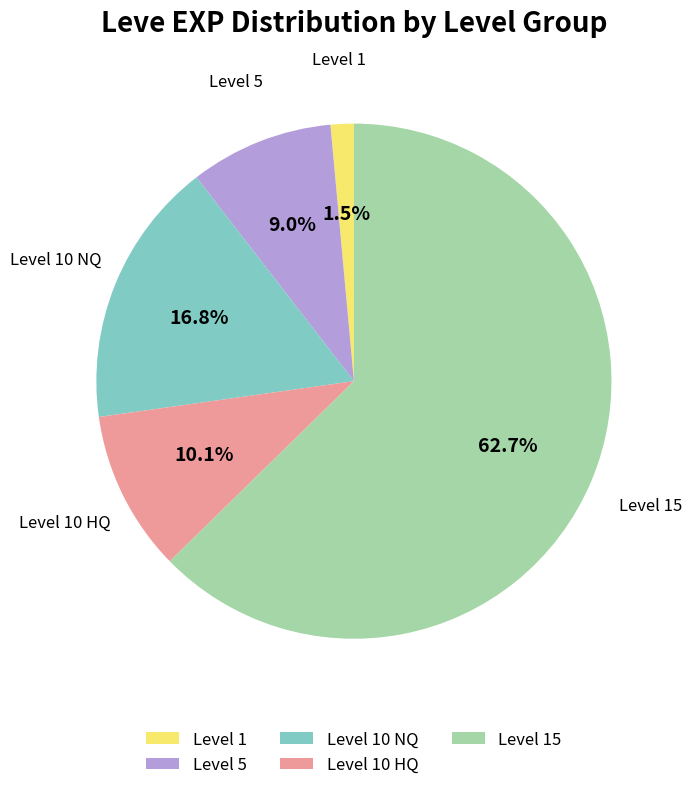

Which category accounts for the majority?

Level 15